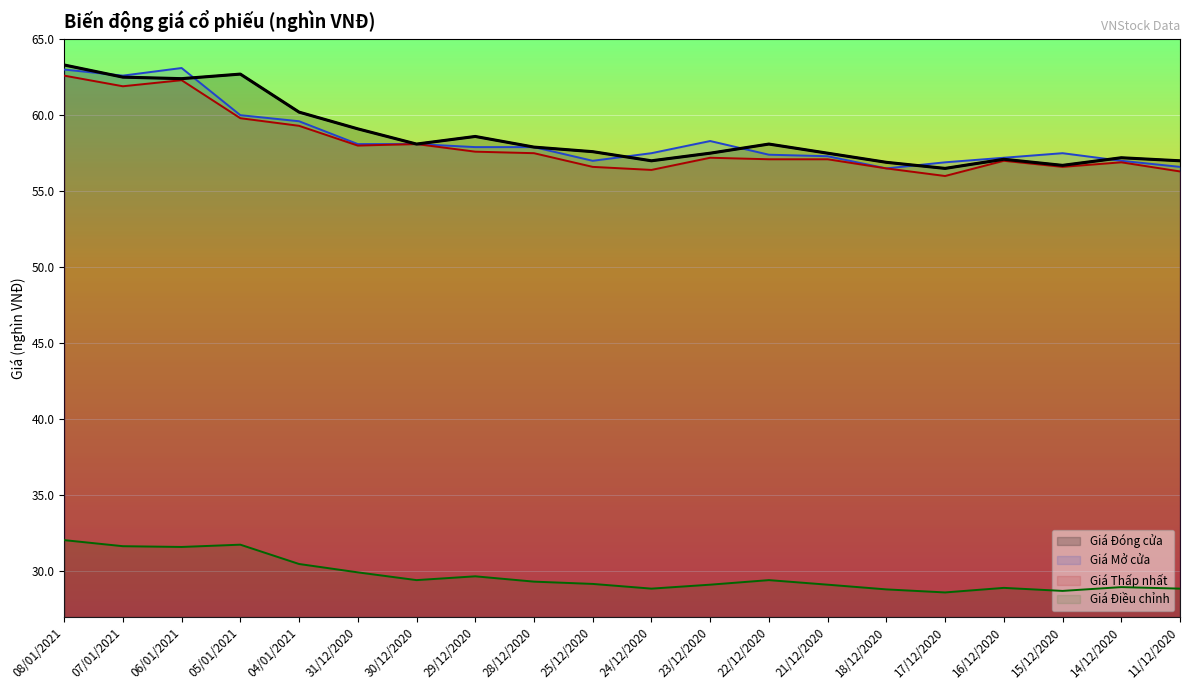

How many values in the Giá Thấp nhất series exceed 57?

12